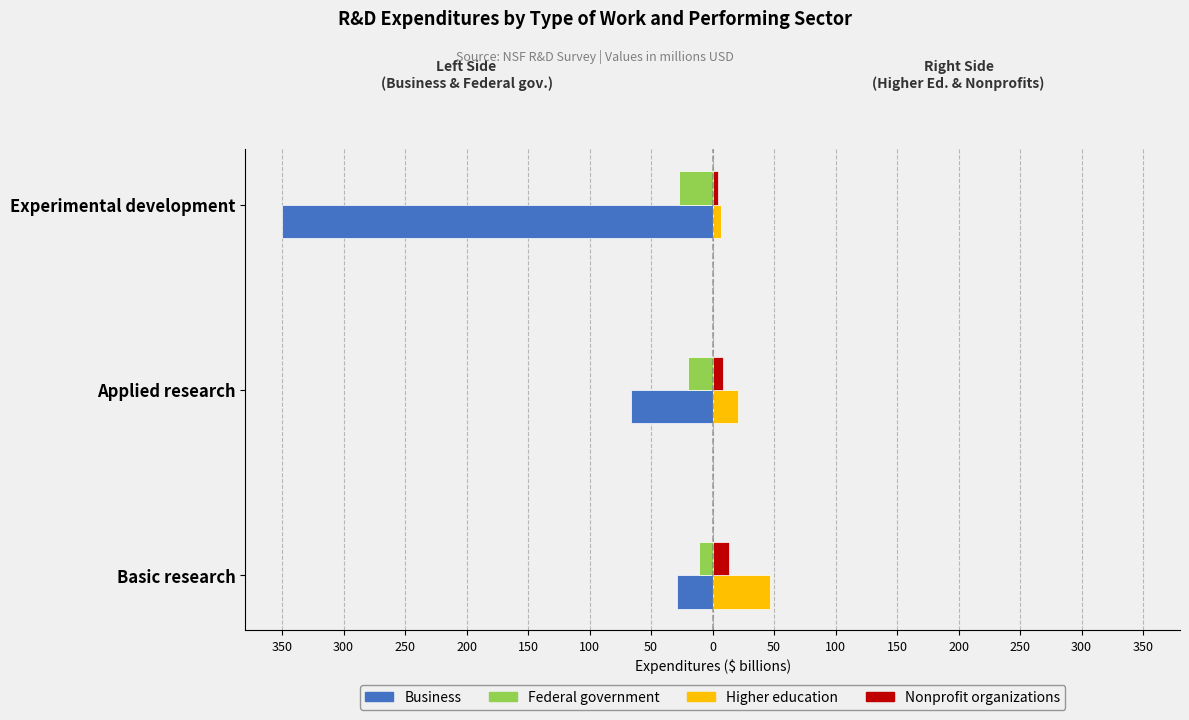

What are all the series names shown in the legend?

Business, Federal government, Higher education, Nonprofit organizations